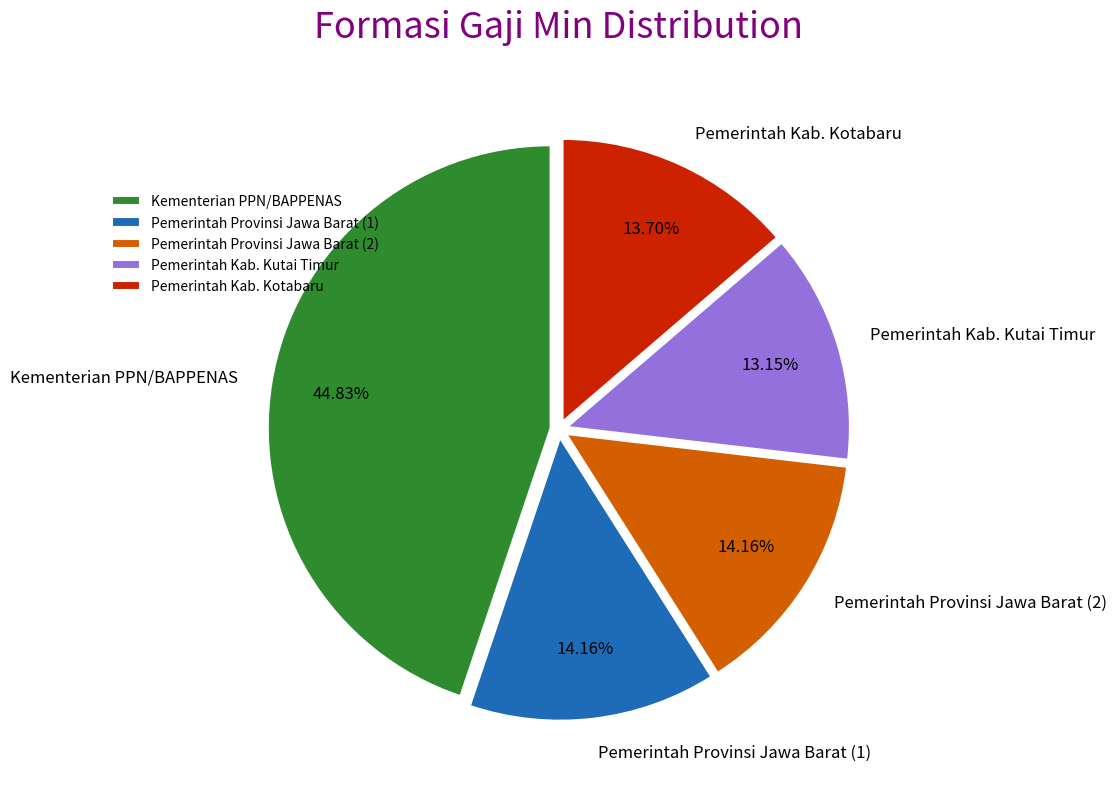

What is the total percentage of Pemerintah Provinsi Jawa Barat (1) and Pemerintah Kab. Kotabaru?

27.9%